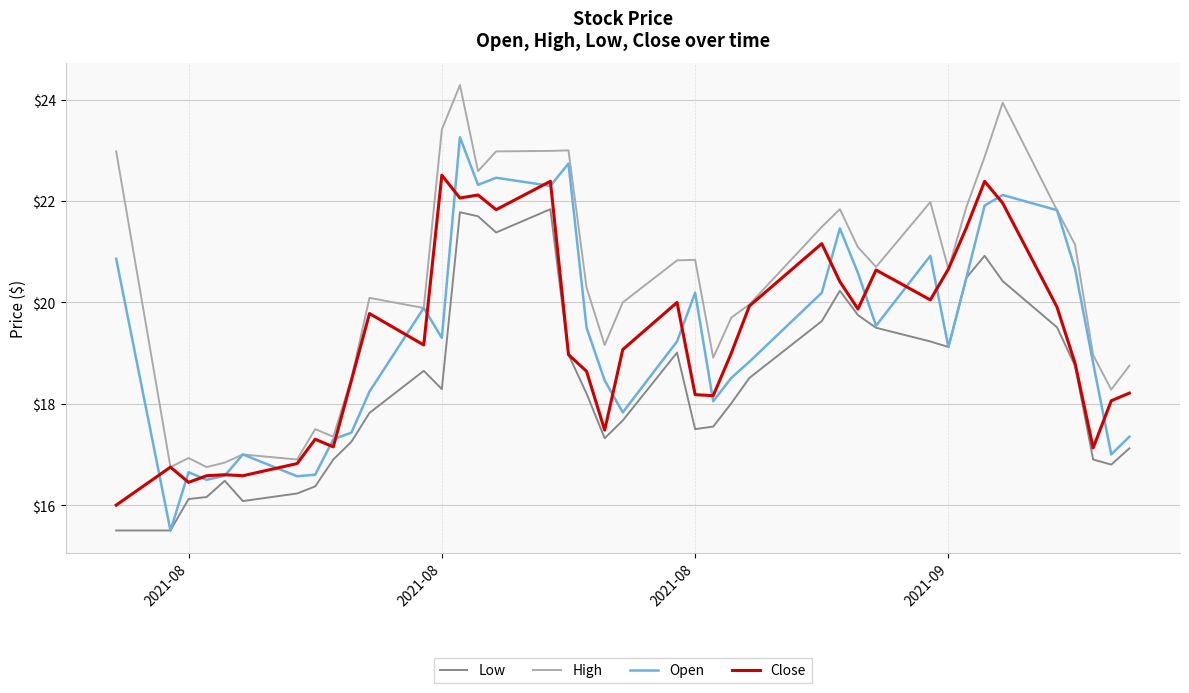

List the series in order of their peak value, lowest first.

Low, Close, Open, High